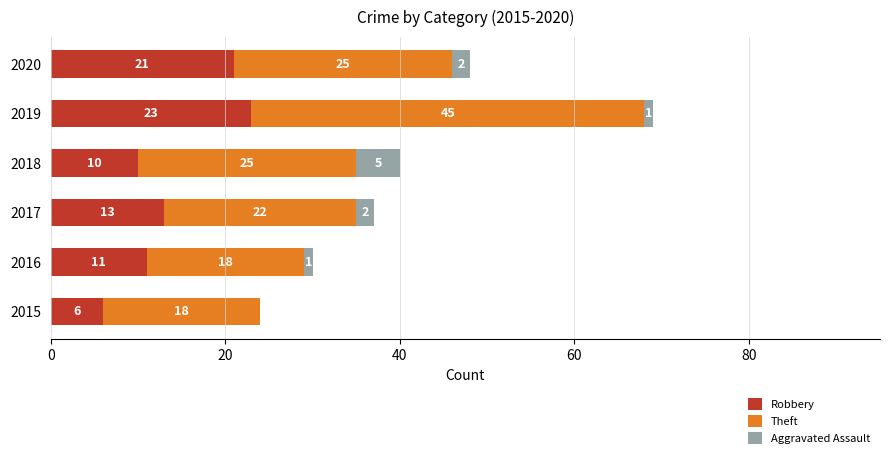

What is the highest value of the Robbery series?

23